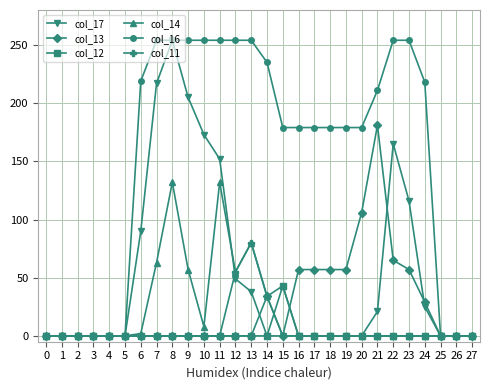

Which series changed the most between 18 and 20?

col_13